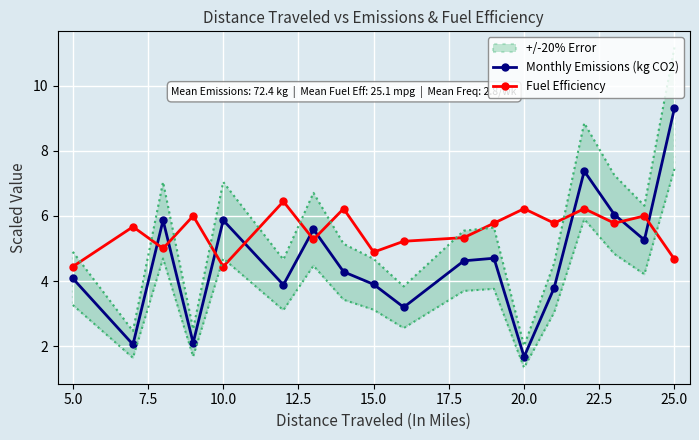

What is the highest value of the Fuel Efficiency series?

6.4